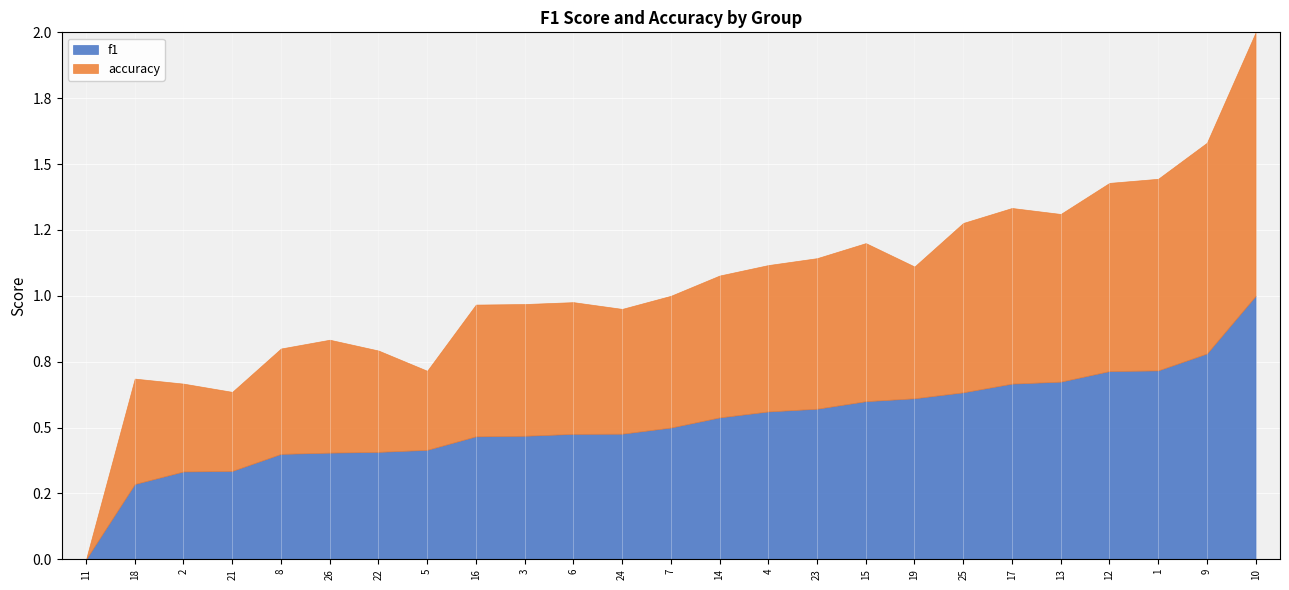

What is the difference between the maximum and minimum values in the accuracy series?

1.0